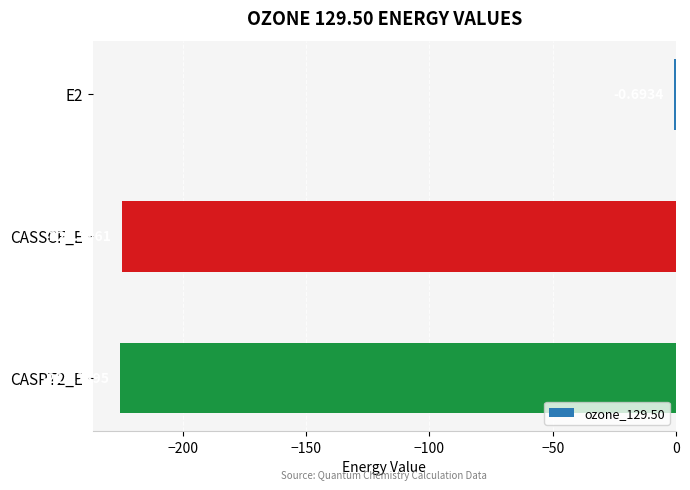

Which has a higher value, E2 or CASPT2_E?

E2